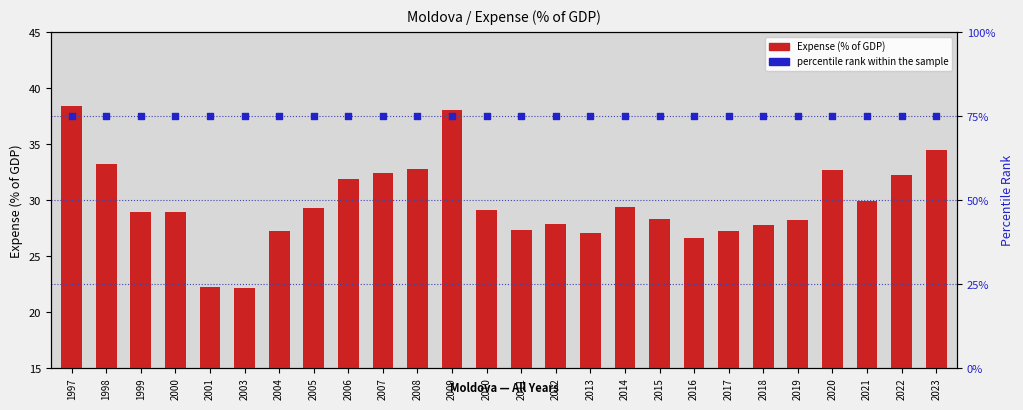

What are all the series names shown in the legend?

Expense (% of GDP), percentile rank within the sample